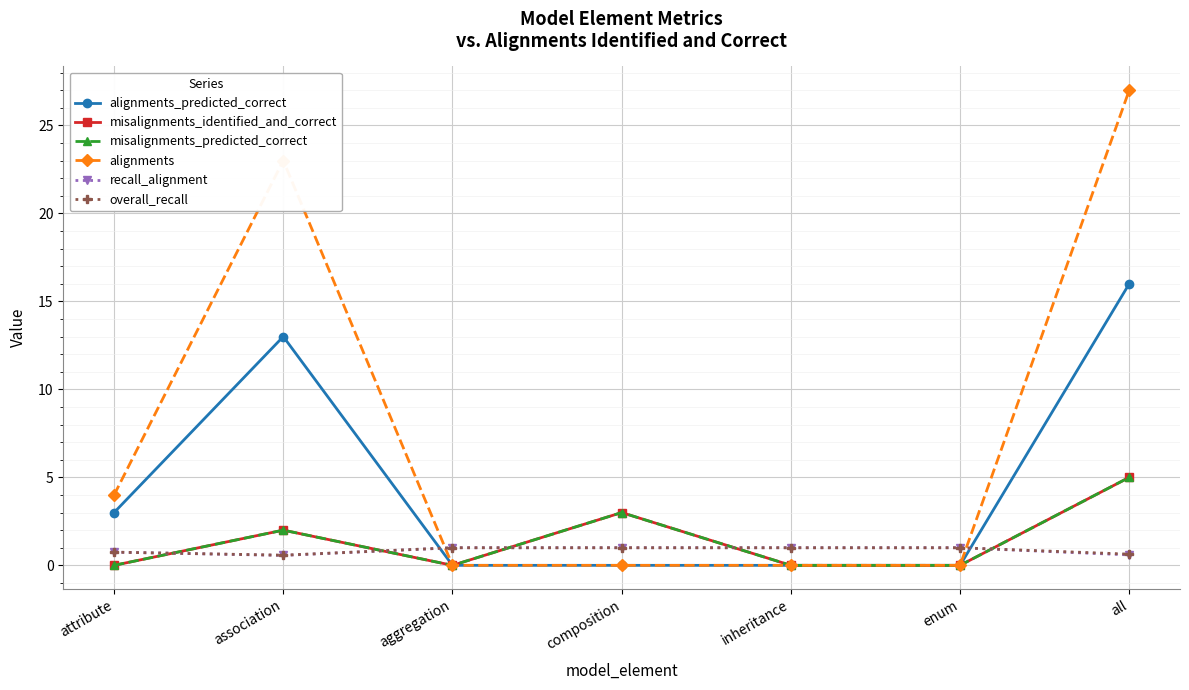

At how many categories does at least one series exceed 25?

1